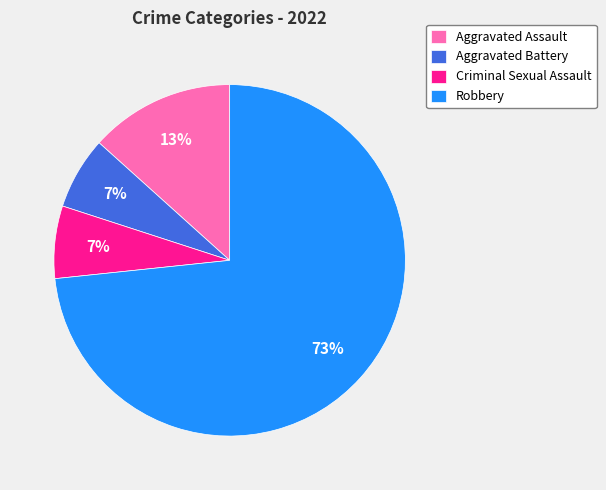

Is the sum of Aggravated Battery and Aggravated Assault greater than half?

No